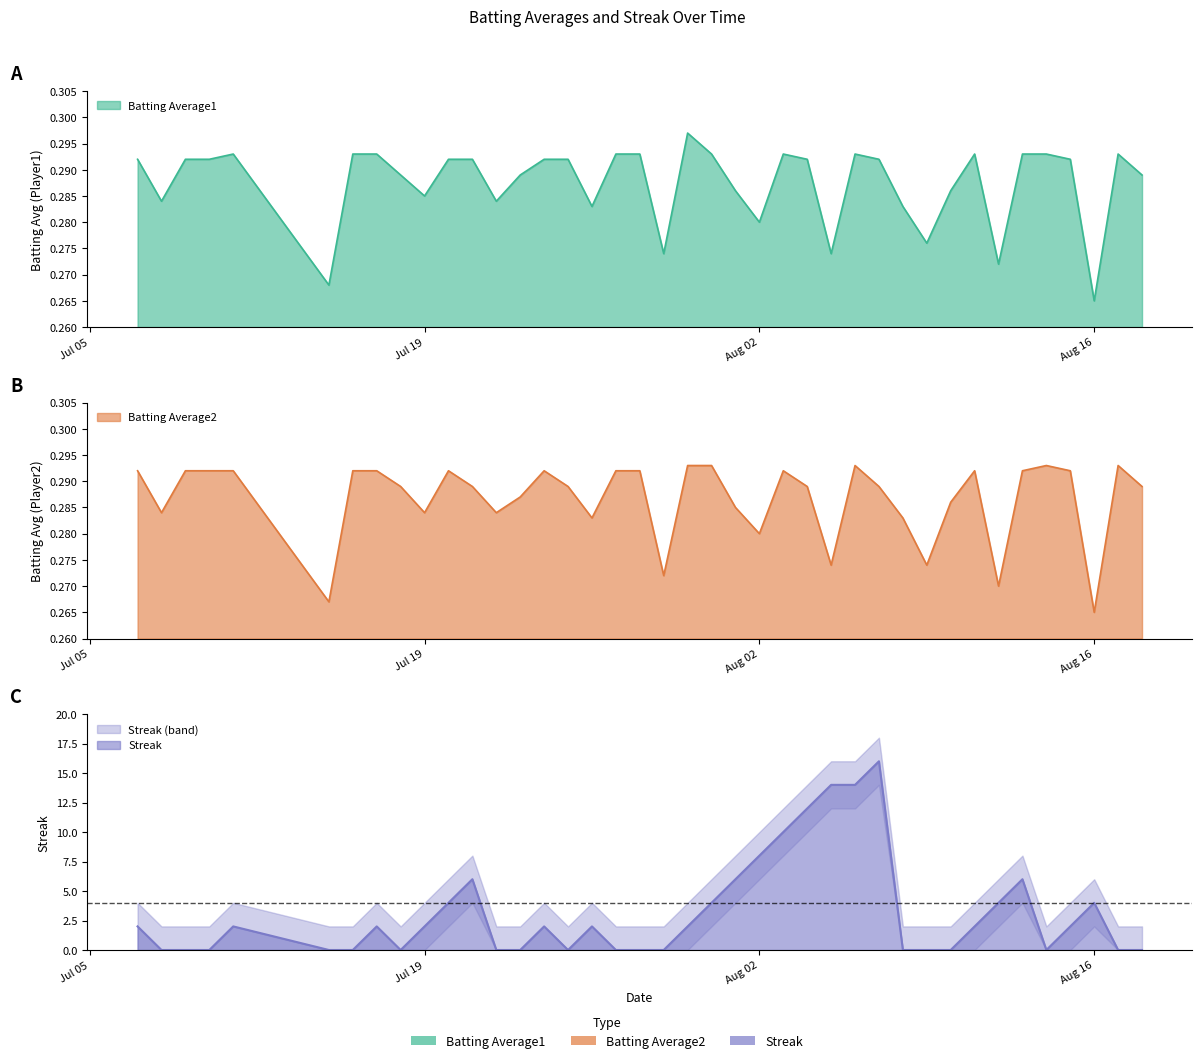

Reading left to right, extract all data points from this chart.

Batting Average1: 0.3	0.3	0.3	0.3	0.3	0.3	0.3	0.3	0.3	0.3	0.3	0.3	0.3	0.3	0.3	0.3	0.3	0.3	0.3	0.3	0.3	0.3	0.3	0.3	0.3	0.3	0.3	0.3	0.3	0.3	0.3	0.3	0.3	0.3	0.3	0.3	0.3	0.3	0.3	0.3
Batting Average2: 0.3	0.3	0.3	0.3	0.3	0.3	0.3	0.3	0.3	0.3	0.3	0.3	0.3	0.3	0.3	0.3	0.3	0.3	0.3	0.3	0.3	0.3	0.3	0.3	0.3	0.3	0.3	0.3	0.3	0.3	0.3	0.3	0.3	0.3	0.3	0.3	0.3	0.3	0.3	0.3
Streak: 2.0	0.0	0.0	0.0	2.0	0.0	0.0	2.0	0.0	2.0	4.0	6.0	0.0	0.0	2.0	0.0	2.0	0.0	0.0	0.0	2.0	4.0	6.0	8.0	10.0	12.0	14.0	14.0	16.0	0.0	0.0	0.0	2.0	4.0	6.0	0.0	2.0	4.0	0.0	0.0